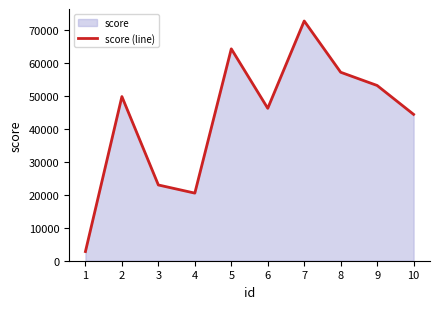

What is the average value?

43396